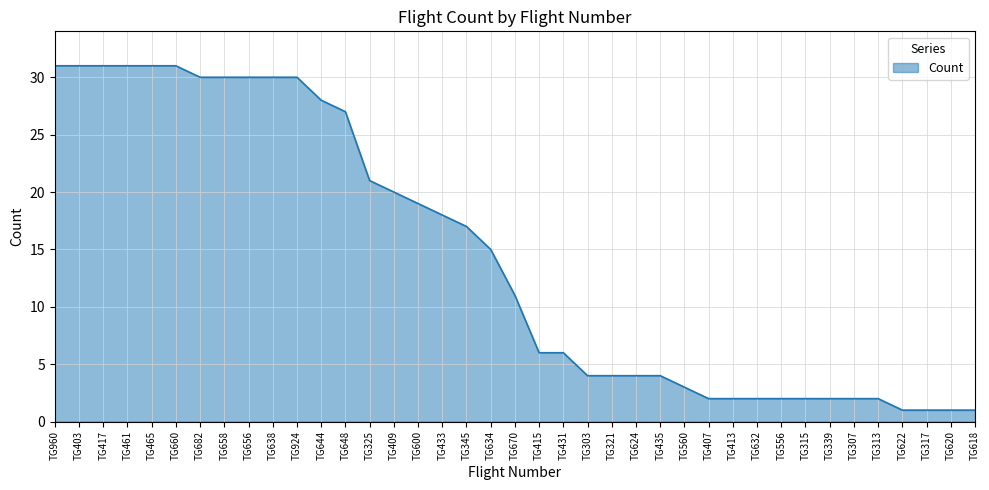

The value at TG560 is 3. True or false?

True